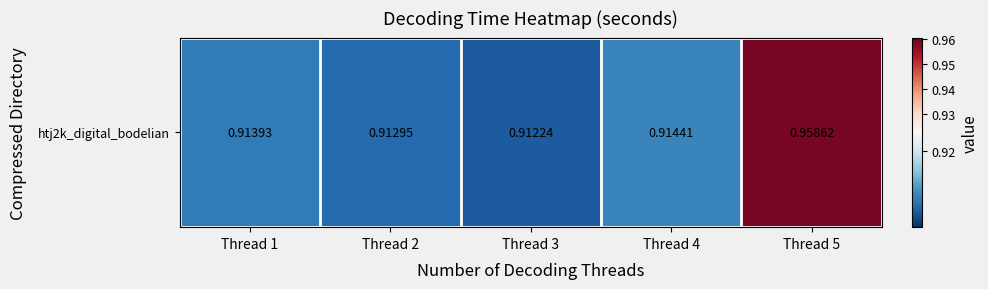

The value at Thread 5 is 1.4. True or false?

False